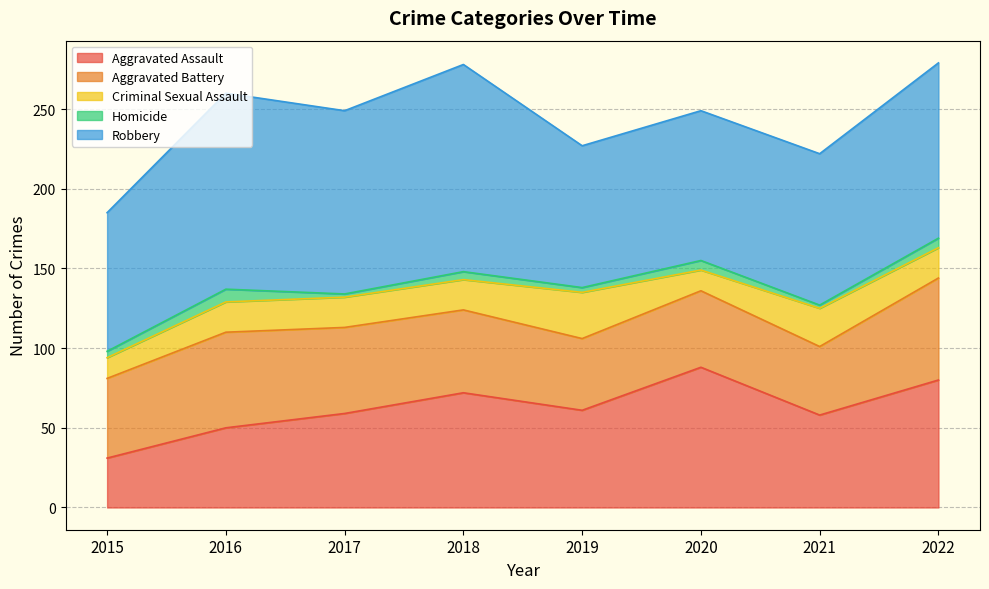

The value of Homicide at 2021 is 3. True or false?

False